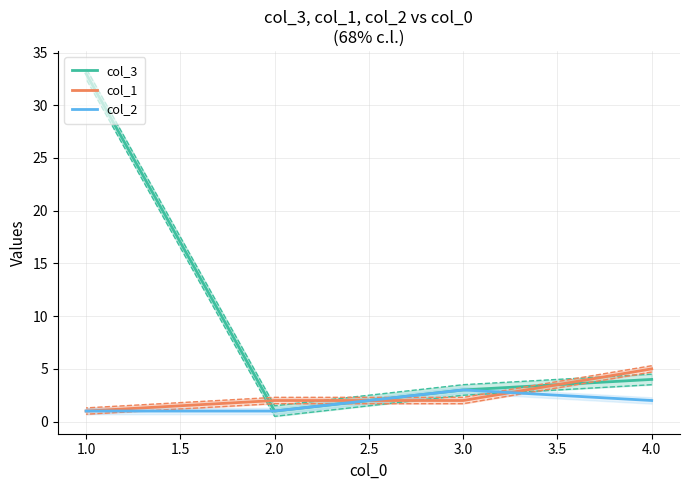

The col_2 series shows 1 at 1.0. True or false?

True